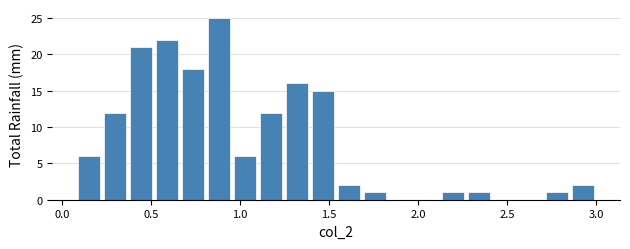

Read against the x-axis, roughly where is the centre of the tallest bar?

0.90